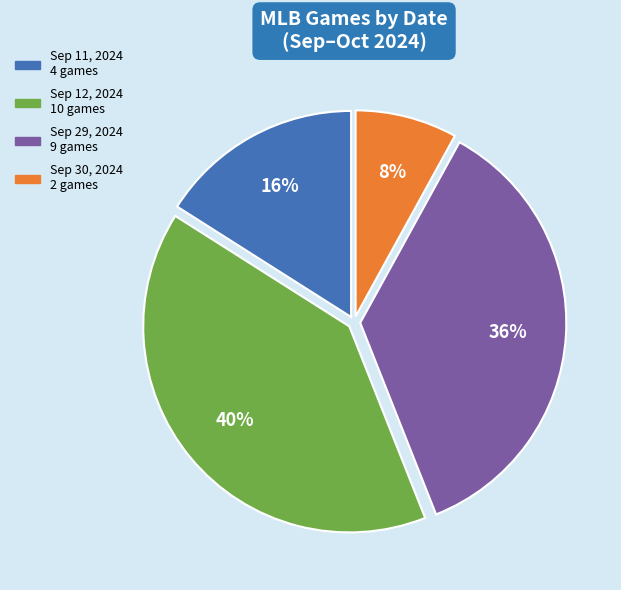

Is there a majority slice in this chart?

No